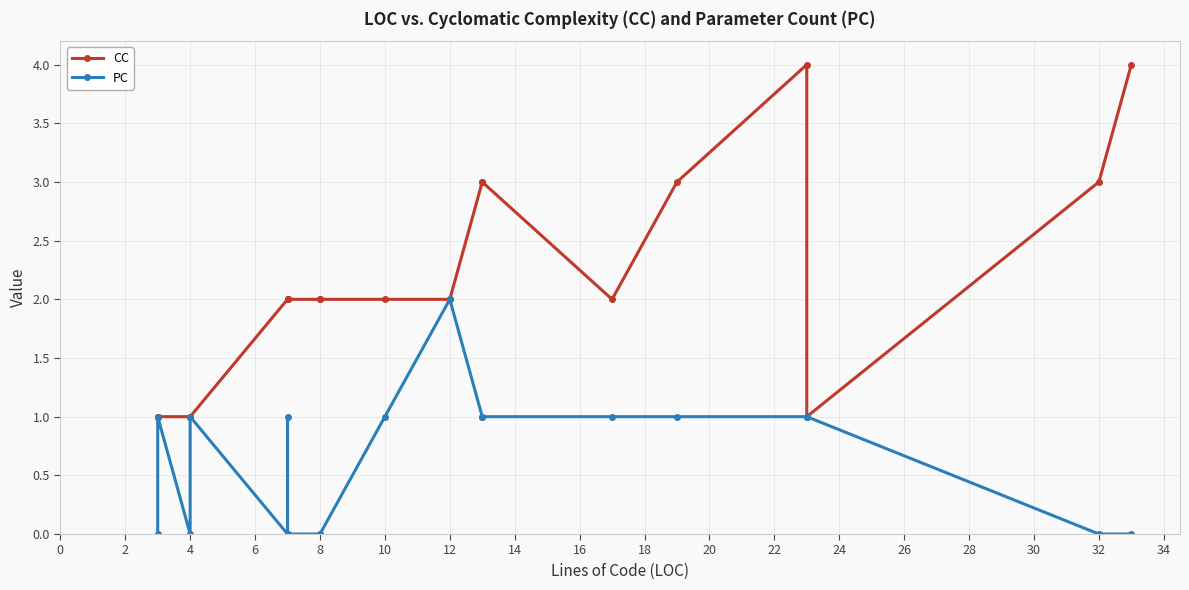

List the series in order of their overall mean, lowest first.

PC, CC